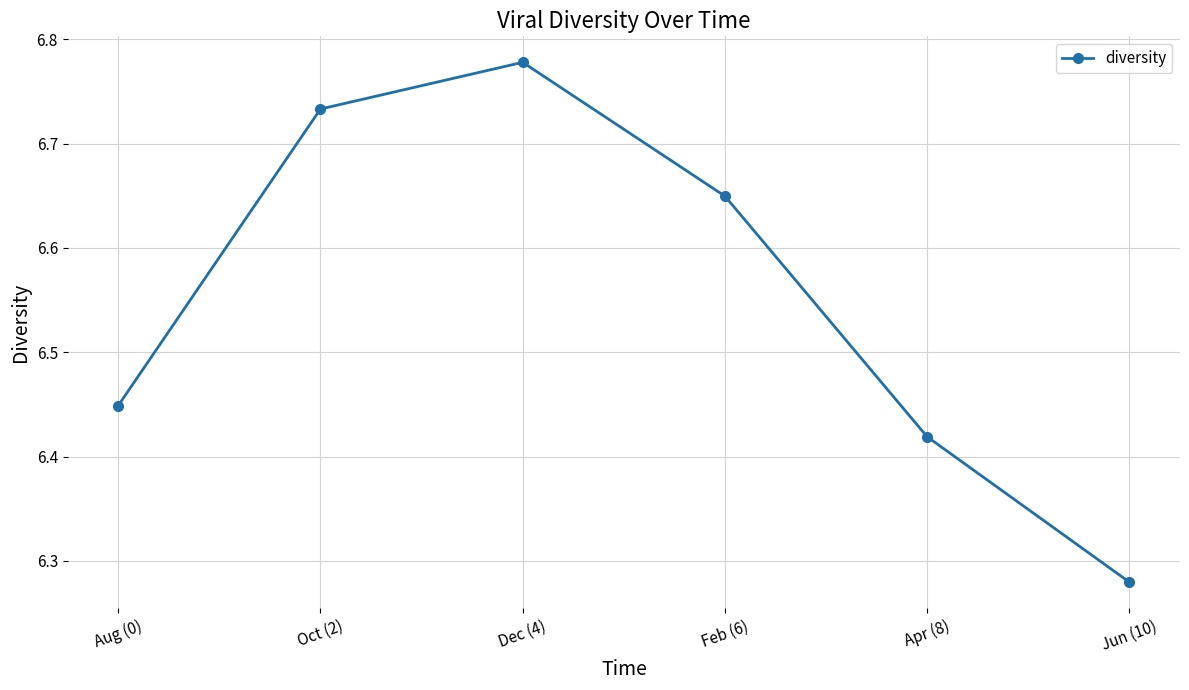

Which label corresponds to the smallest value in the chart?

Jun (10)